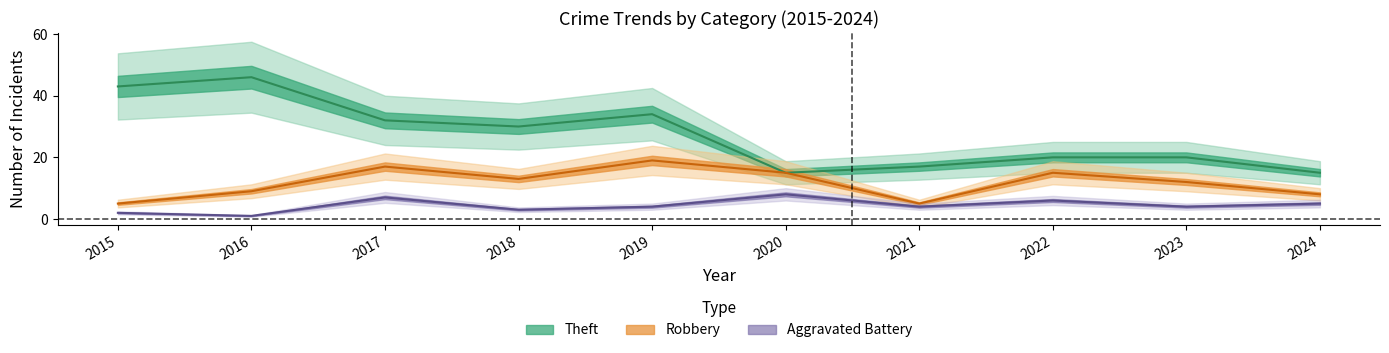

At which category is the sum across all series the highest?

2019